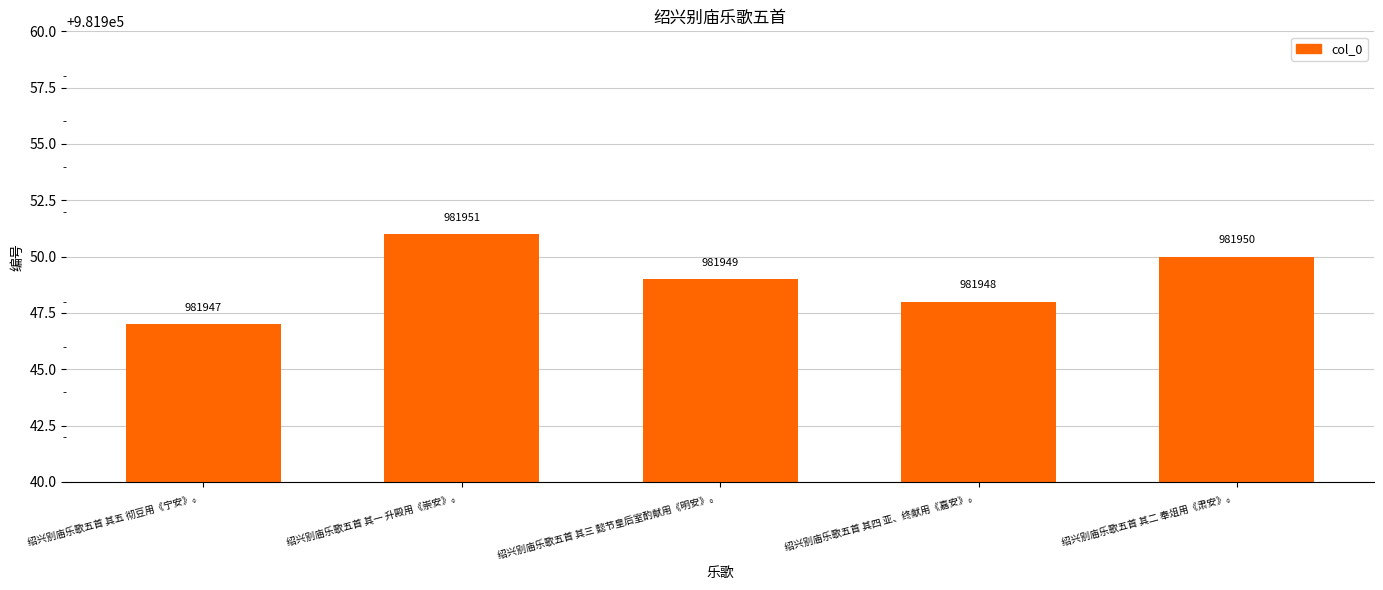

What is the change in value from 绍兴别庙乐歌五首 其四 亚、终献用《嘉安》。 to 绍兴别庙乐歌五首 其二 奉俎用《肃安》。?

+2